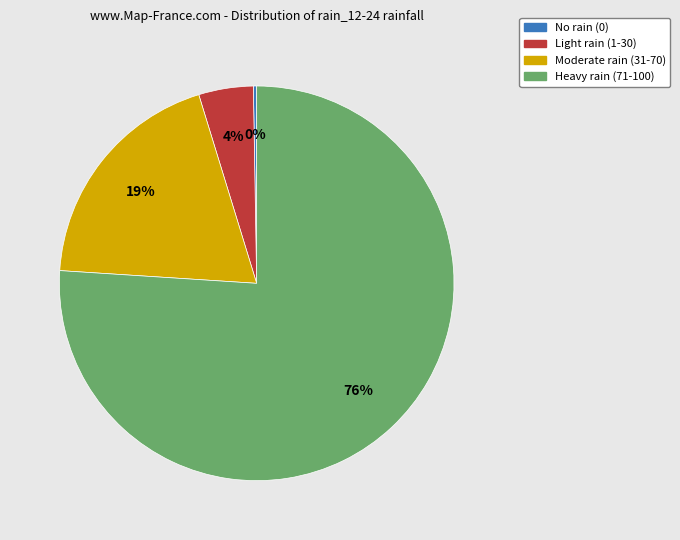

Is there any slice that represents more than half of the pie?

Yes